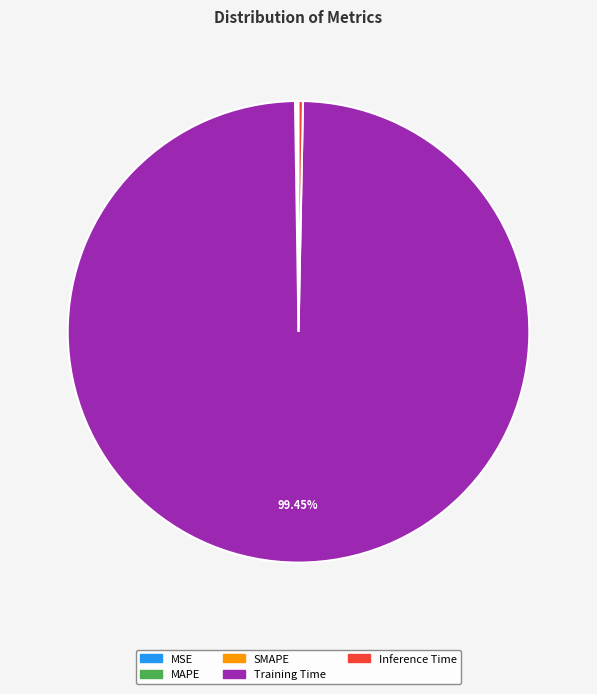

Does Training Time account for over 50% of the chart?

Yes